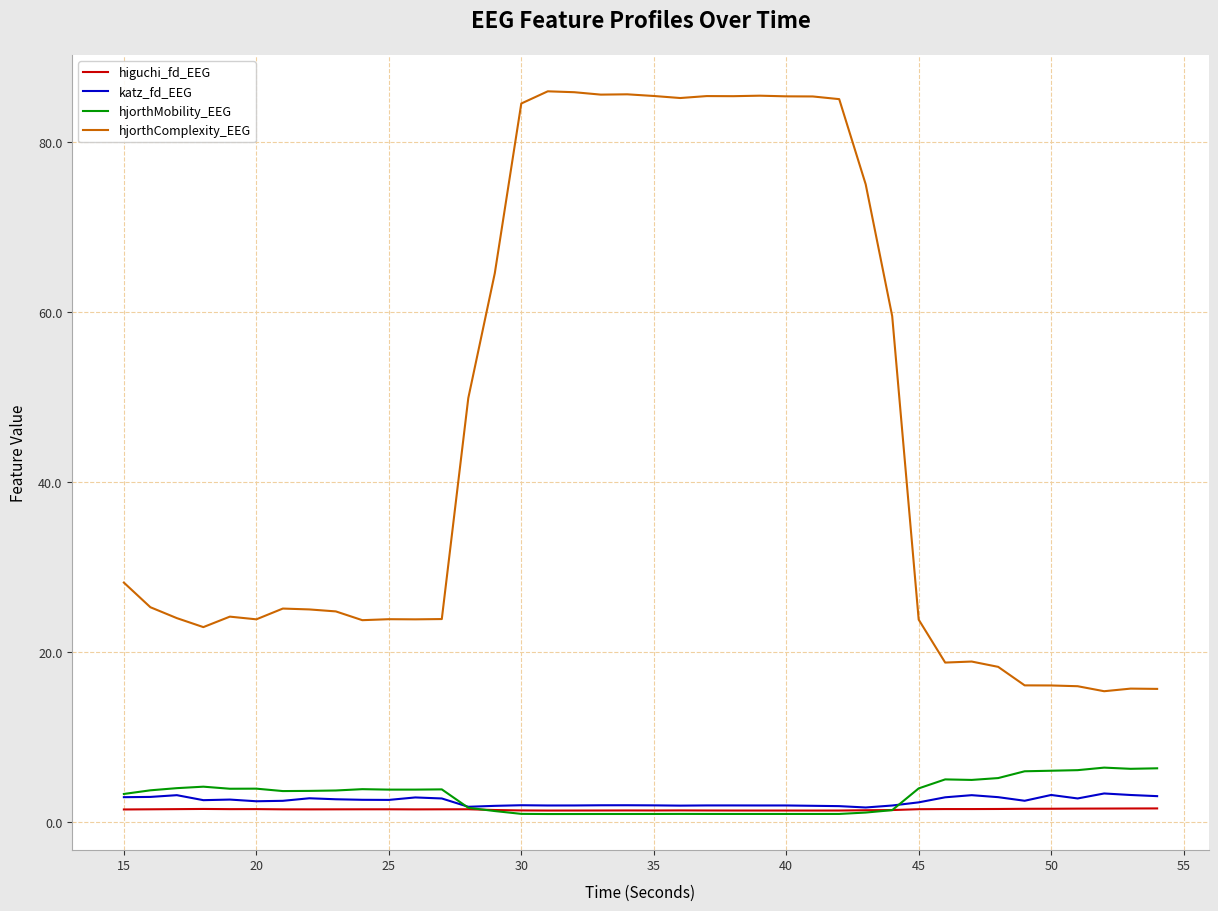

Which series has the largest total across all categories?

hjorthComplexity_EEG